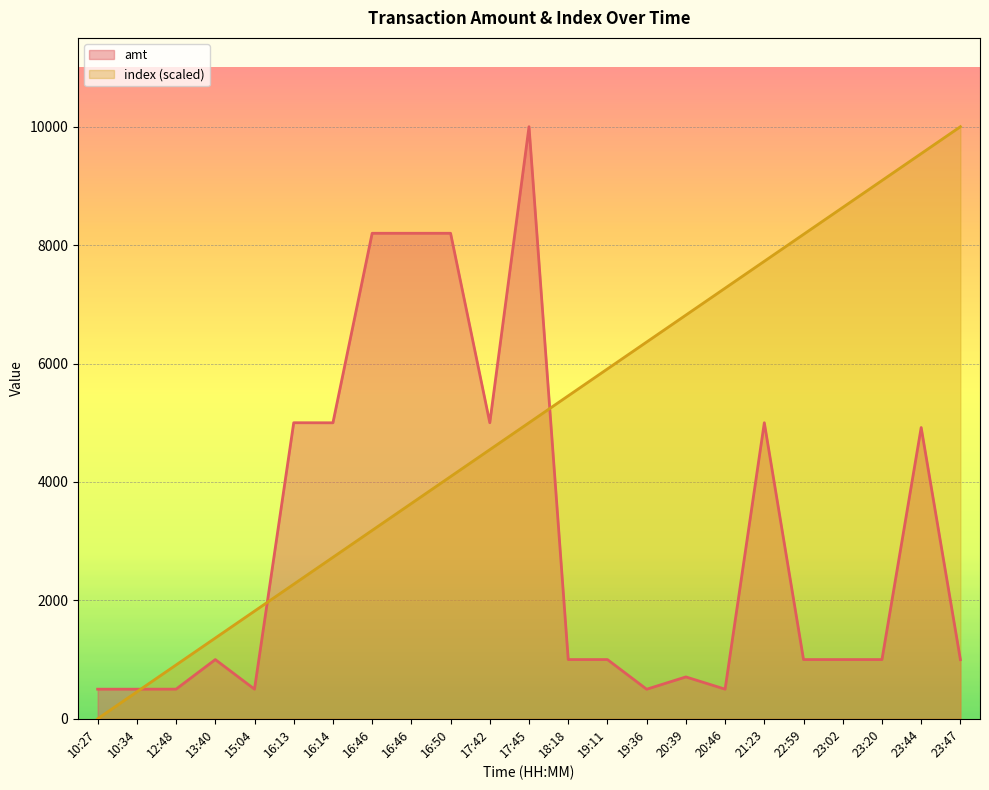

How many lines are shown in the chart?

2